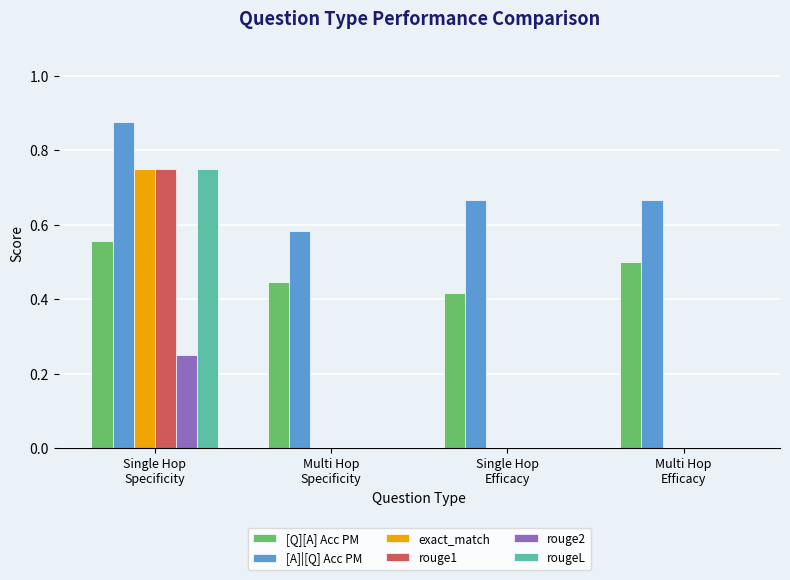

Is the value of rougeL at Single Hop
Specificity greater than the value of [A]|[Q] Acc PM at Single Hop
Efficacy?

Yes